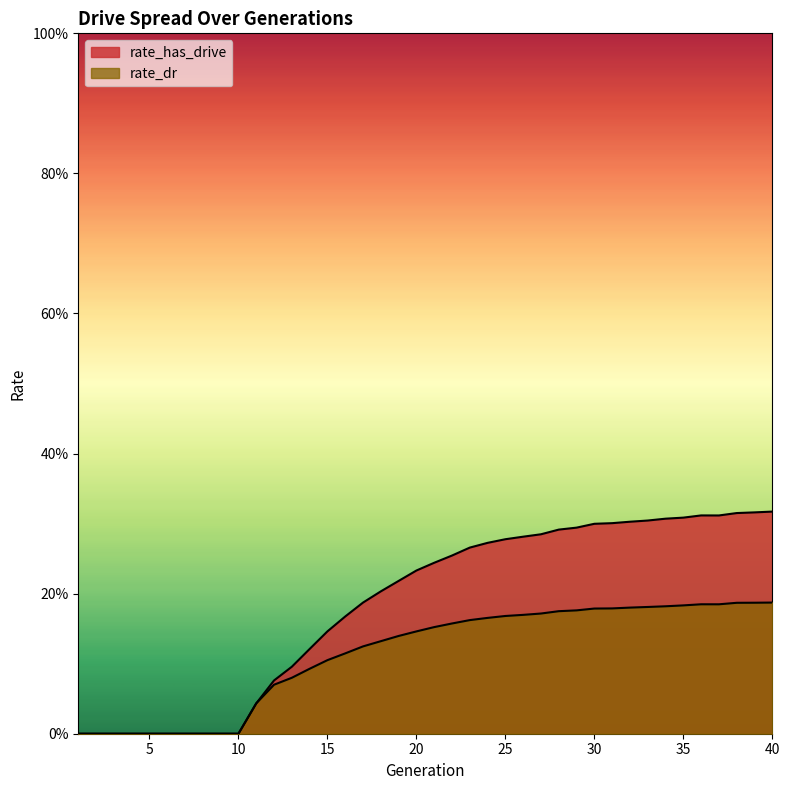

Rank the categories by rate_dr value from highest to lowest.

40, 39, 38, 36, 37, 35, 34, 33, 32, 31, 30, 29, 28, 27, 26, 25, 24, 23, 22, 21, 20, 19, 18, 17, 16, 15, 14, 13, 12, 11, 1, 2, 3, 4, 5, 6, 7, 8, 9, 10